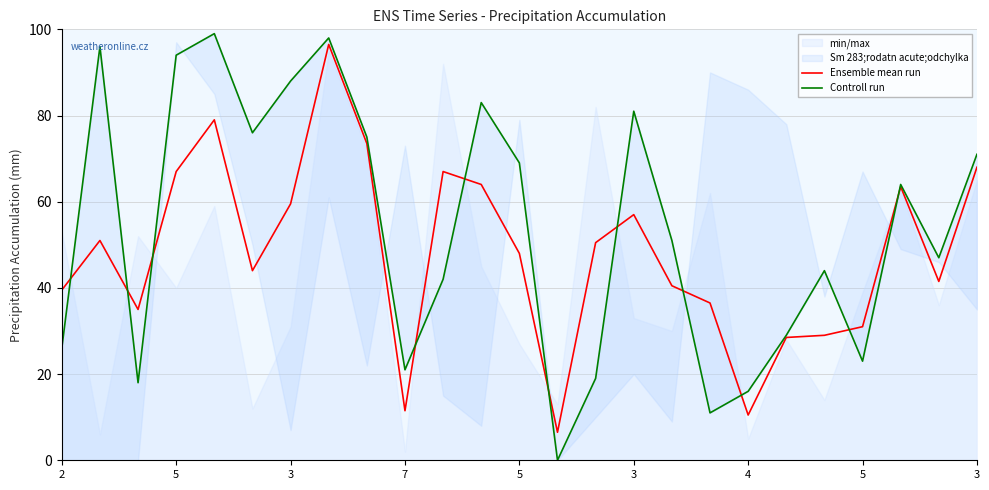

How many lines are shown in the chart?

2